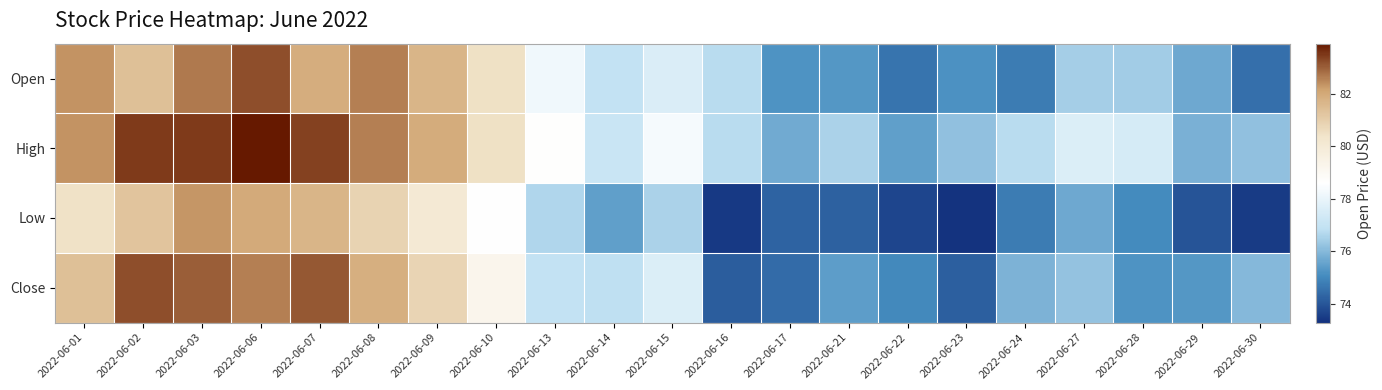

At 2022-06-02, list the series in order from largest to smallest.

High, Close, Open, Low